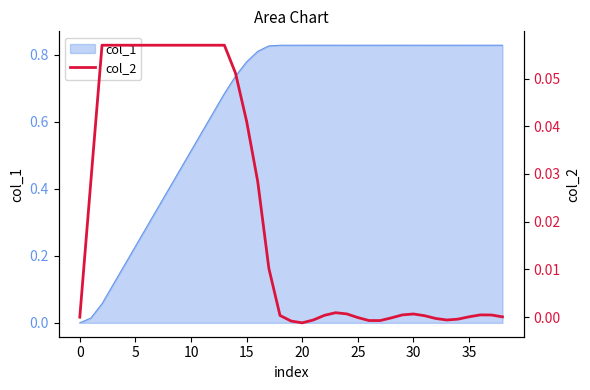

The col_1 series shows 0.3 at 30. True or false?

False